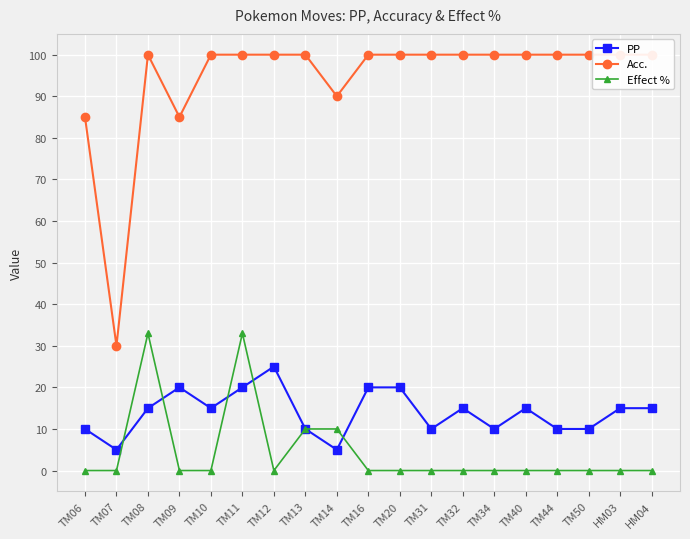

Which series has the largest total across all categories?

Acc.